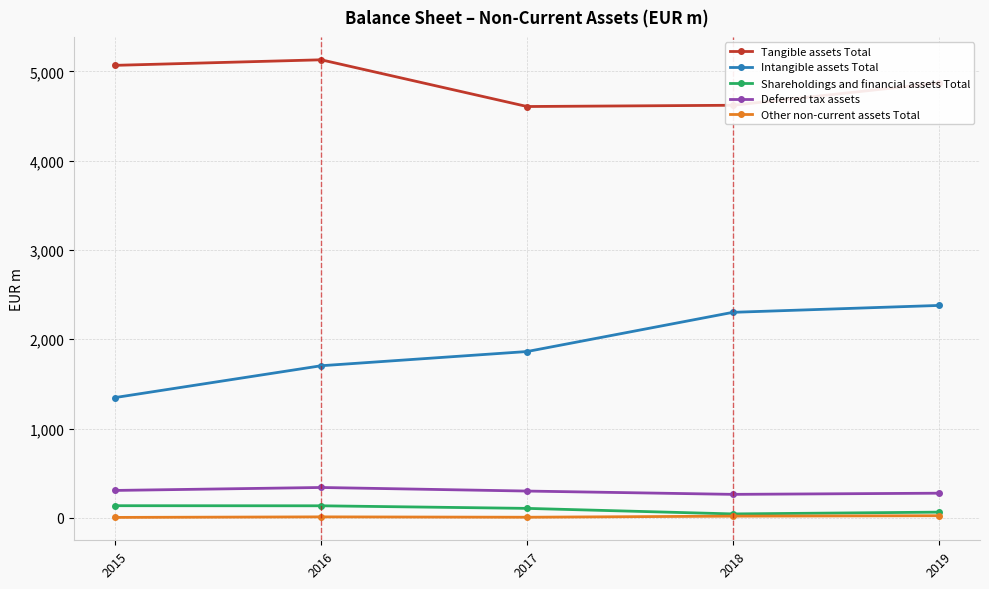

What is the difference between the maximum and minimum values in the Shareholdings and financial assets Total series?

92